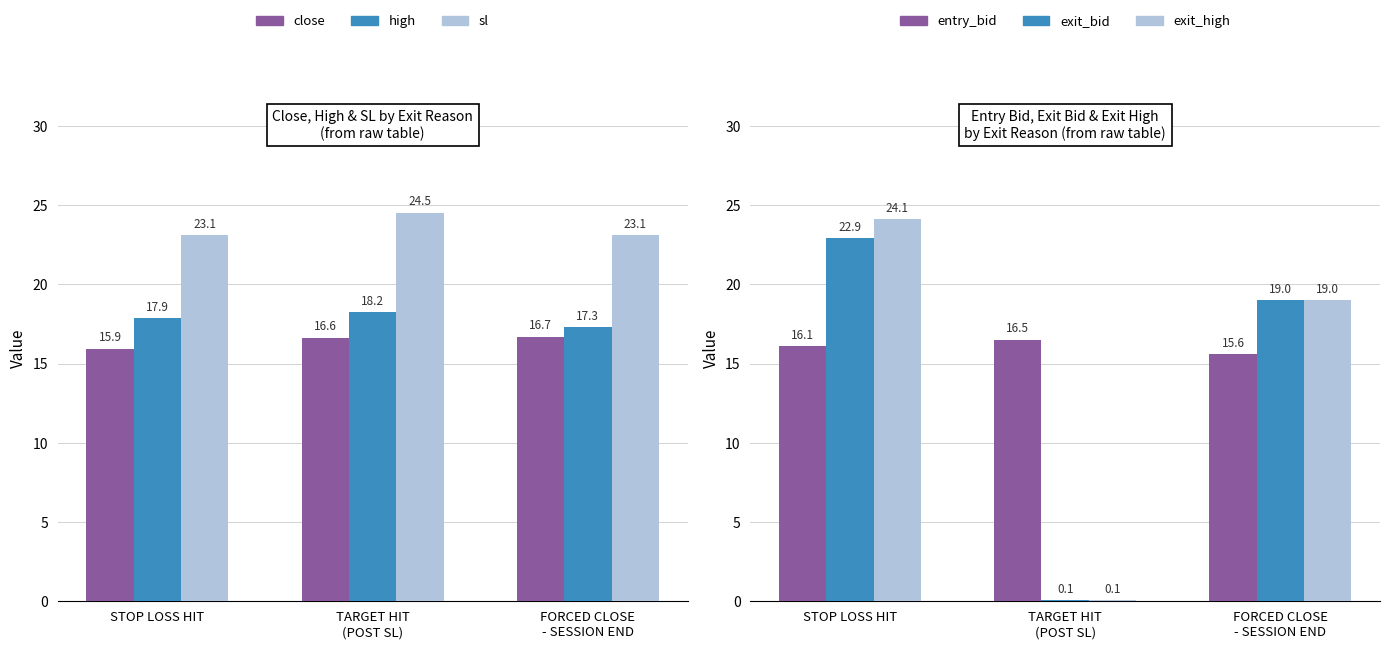

How many values in the entry_bid series are below 16?

1